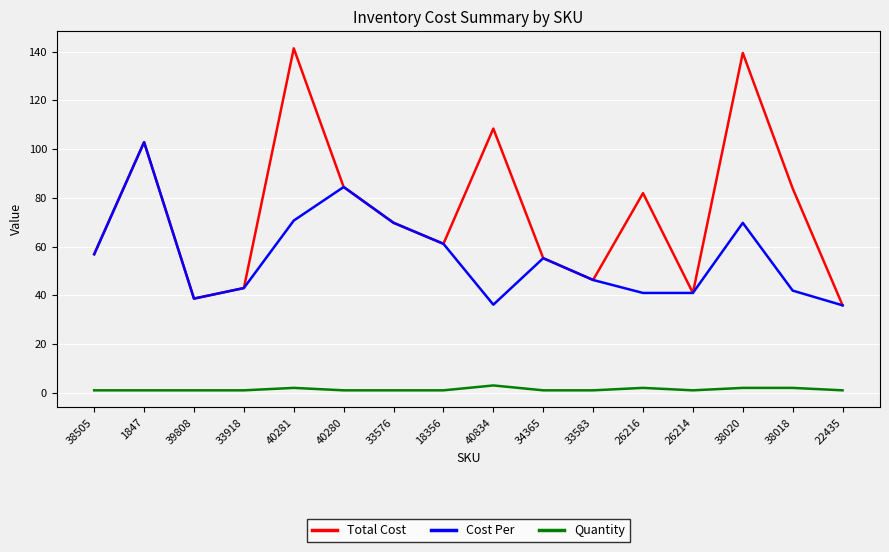

How many lines are shown in the chart?

3